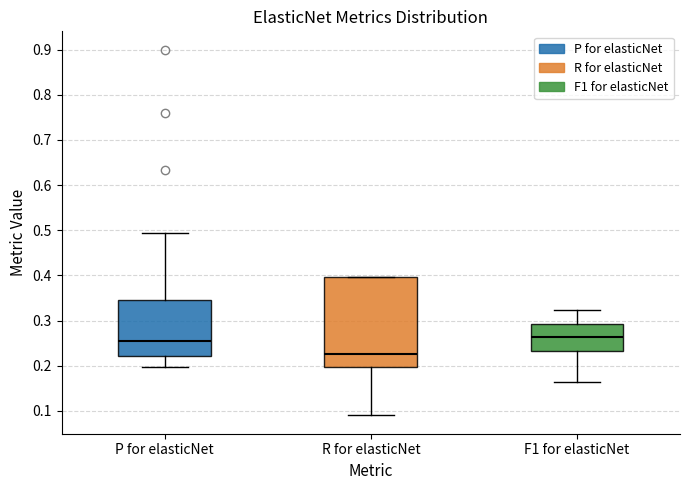

Reading left to right, read every box against the y-axis: the position of its median line, the range the box covers, and the ends of its whiskers. The values are not printed on the chart, so give them approximately, as read against the axis.

P for elasticNet: median 0.26, box 0.22 to 0.35, whiskers 0.20 to 0.50
R for elasticNet: median 0.23, box 0.20 to 0.40, whiskers 0.09 to 0.40
F1 for elasticNet: median 0.26, box 0.23 to 0.29, whiskers 0.16 to 0.32